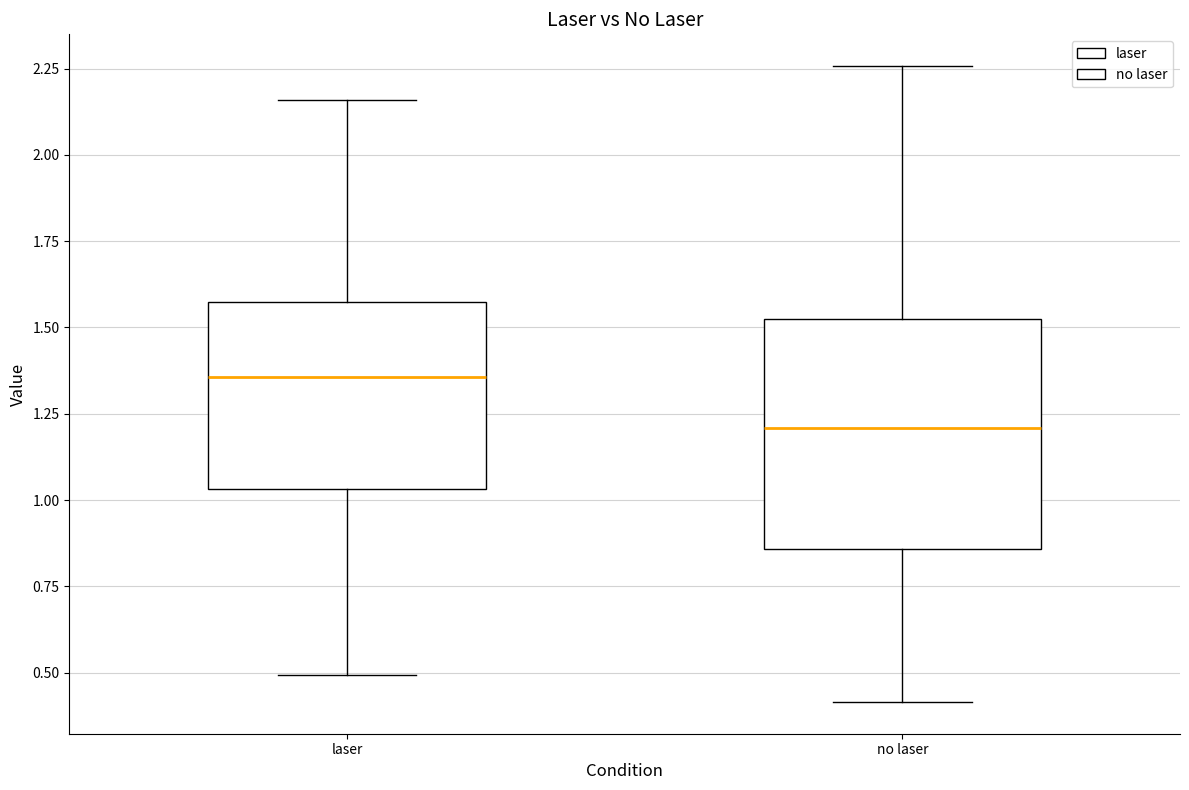

Reading left to right, read every box against the y-axis: the position of its median line, the range the box covers, and the ends of its whiskers. The values are not printed on the chart, so give them approximately, as read against the axis.

laser: median 1.35, box 1.05 to 1.55, whiskers 0.50 to 2.15
no laser: median 1.20, box 0.85 to 1.50, whiskers 0.40 to 2.25